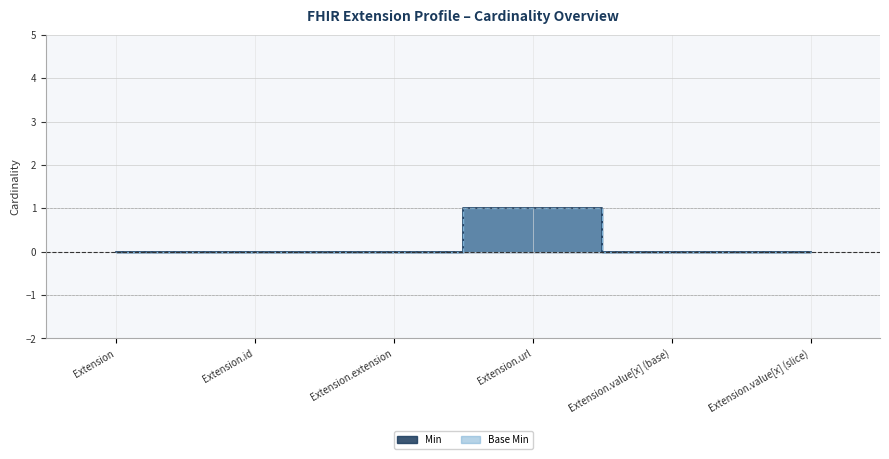

Rank the series at Extension.value[x] (base) from lowest to highest value.

Min, Base Min